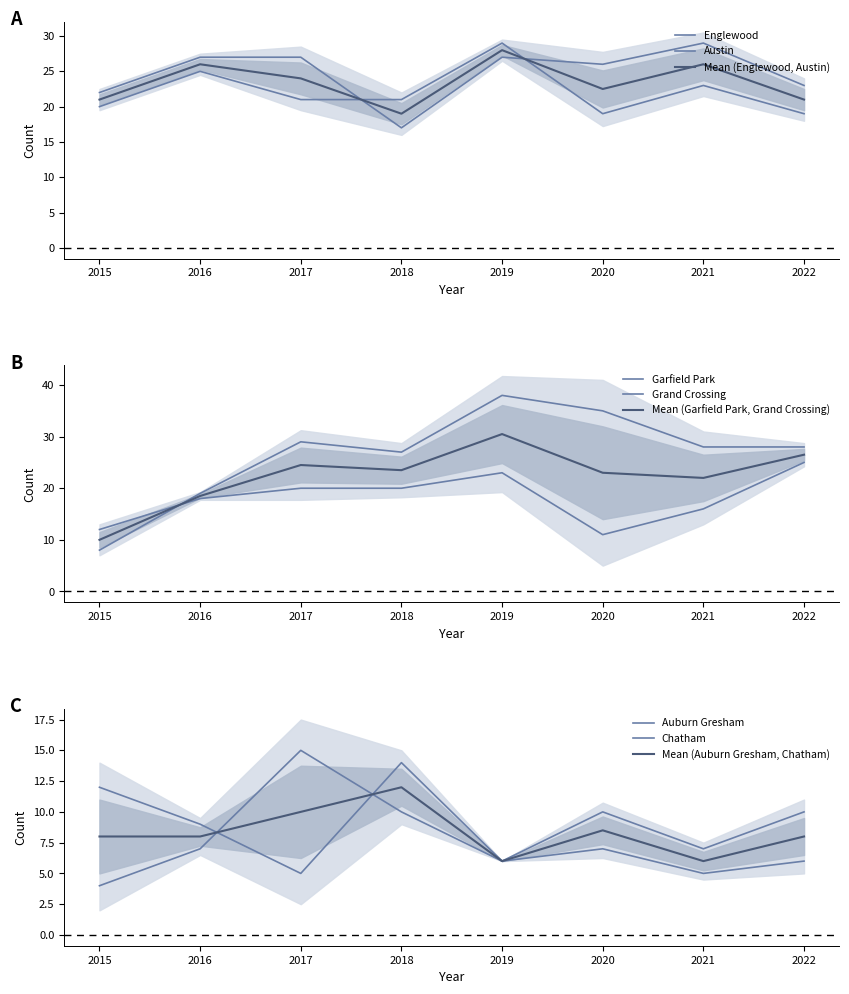

What is the spread (max minus min) of values at 2019?

32